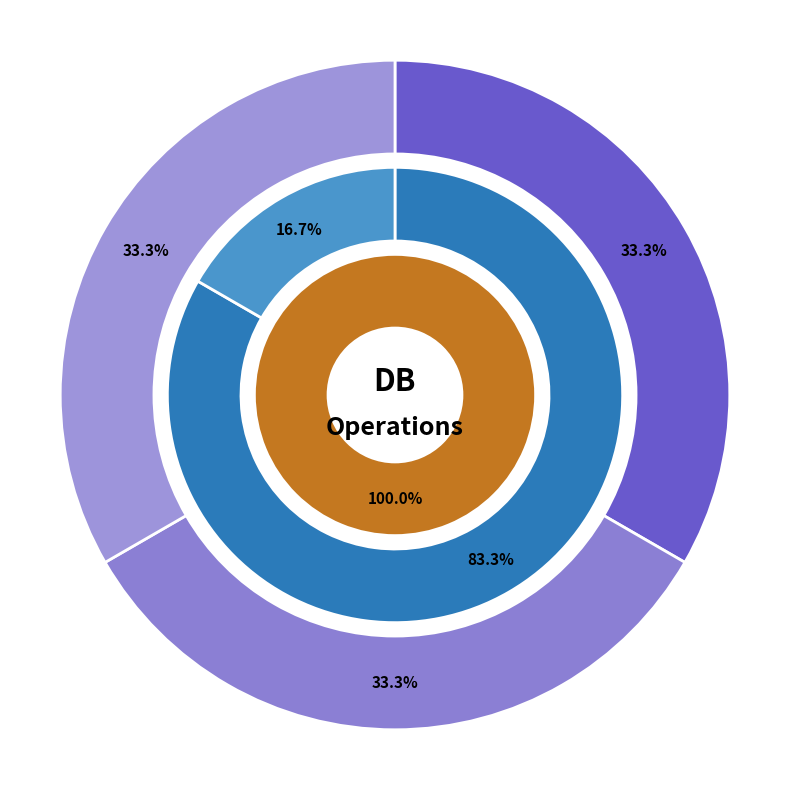

True or false: driverManagement accounts for 0% of the total.

True